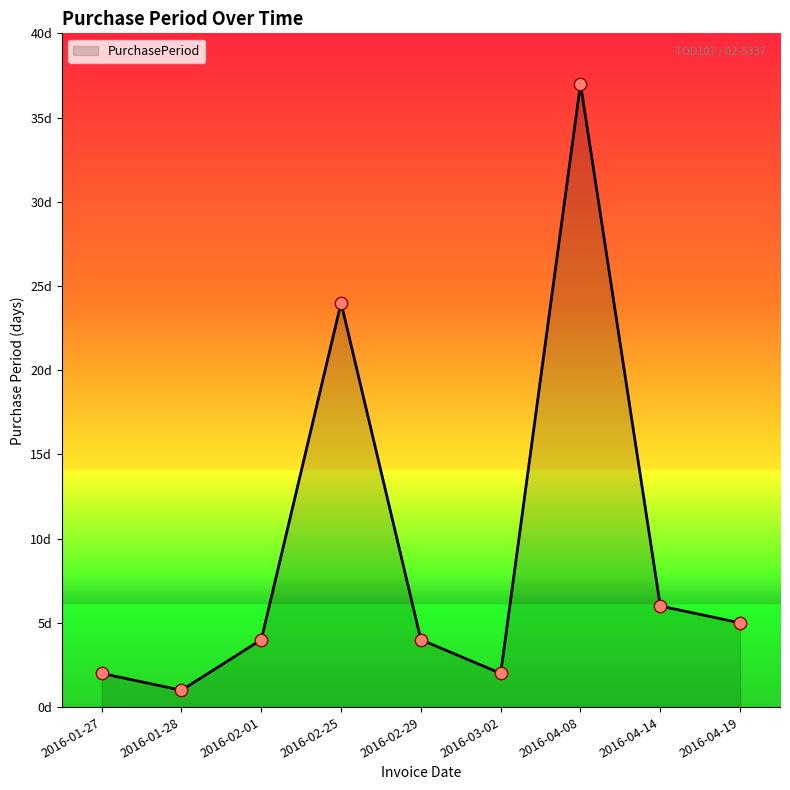

Does the chart have visible grid lines?

No